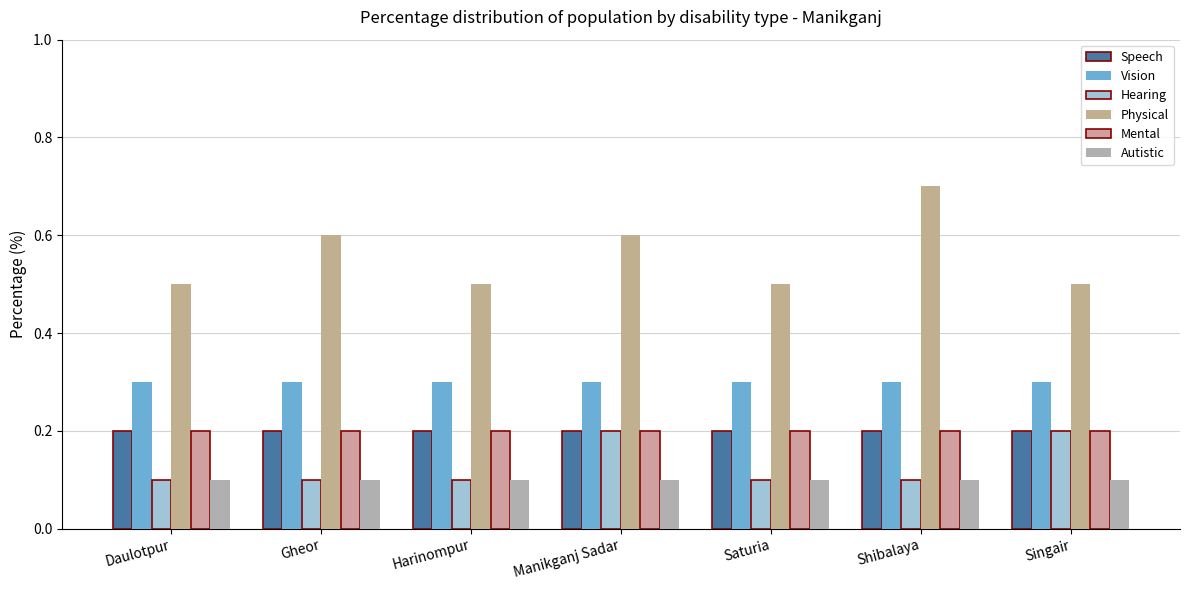

What is the label of the 4th bar from the left?

Manikganj Sadar